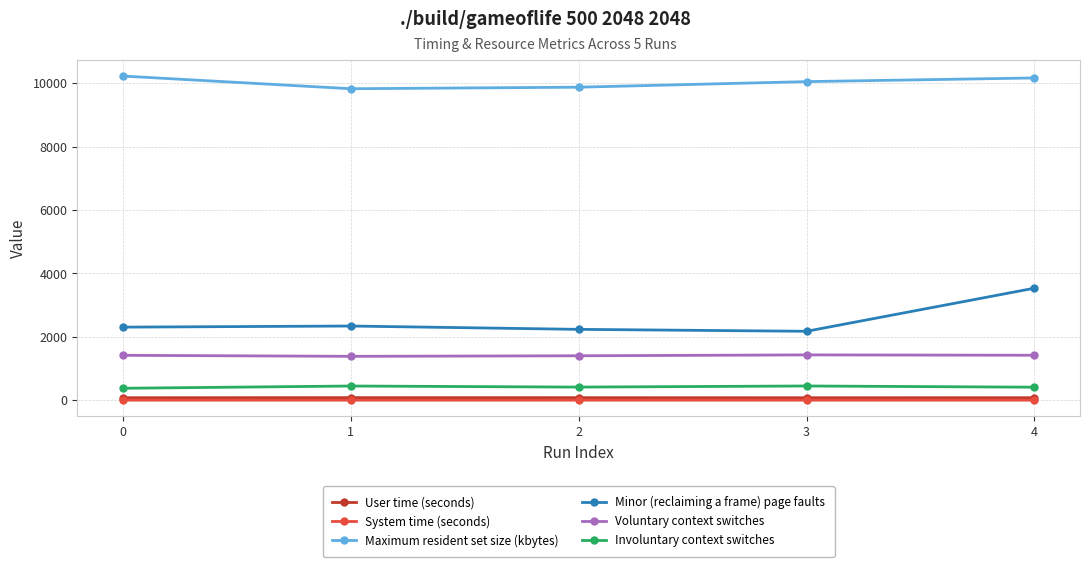

What is the spread (max minus min) of values at 3?

10051.7